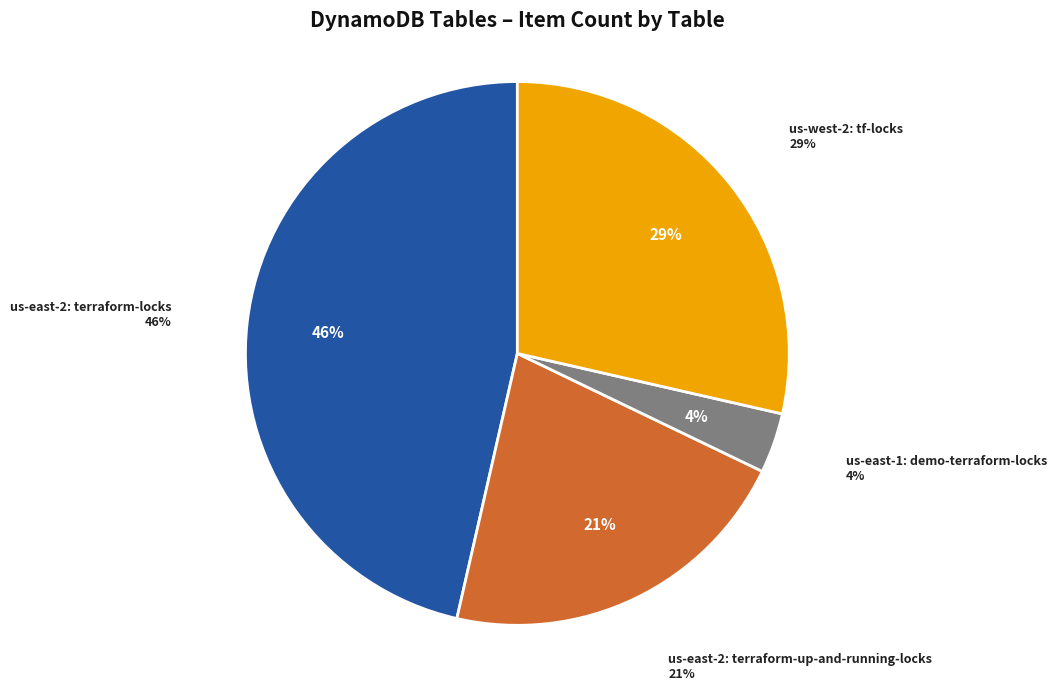

To the nearest percent, what portion does us-east-2: terraform-up-and-running-locks represent?

21%